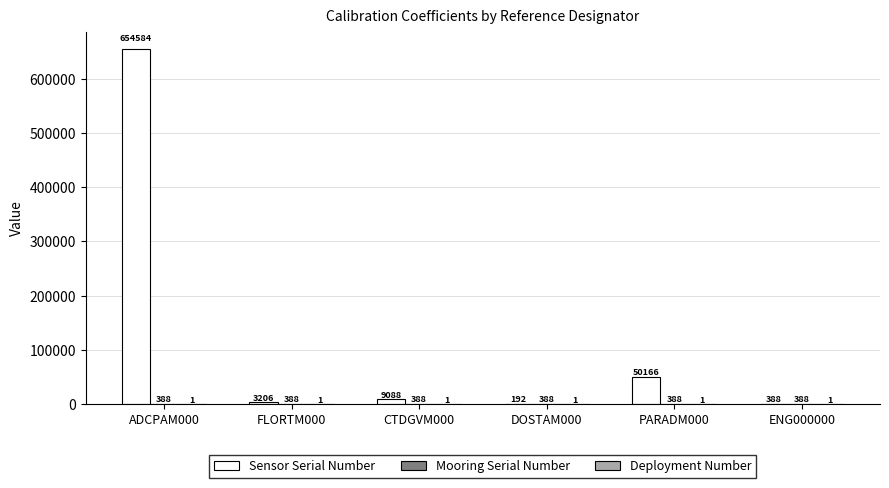

What is the maximum value shown in the chart?

654584